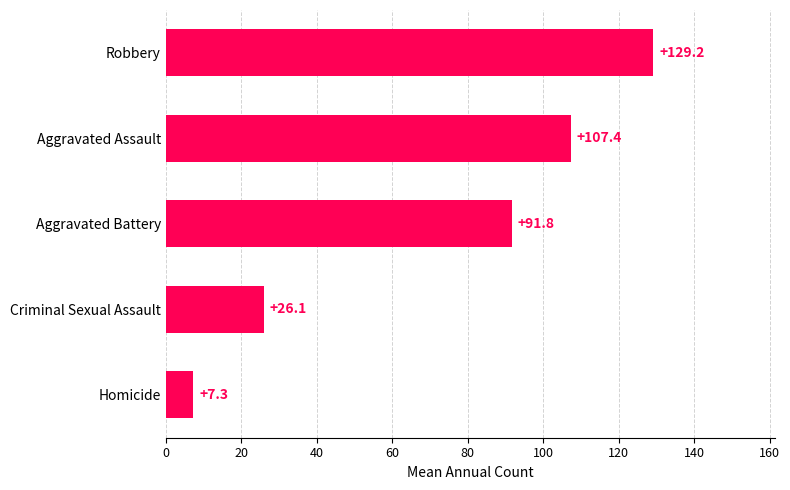

Rank the categories by value from lowest to highest.

Homicide, Criminal Sexual Assault, Aggravated Battery, Aggravated Assault, Robbery